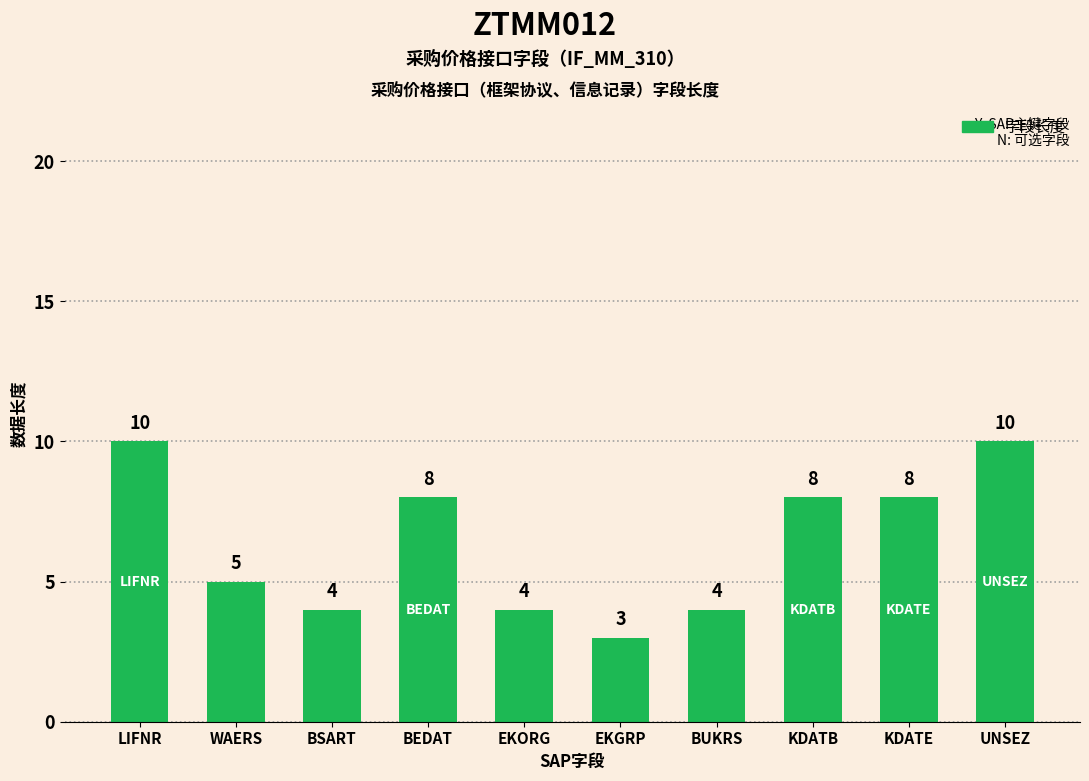

Approximately how many times larger is the value at KDATB compared to BUKRS?

2.0